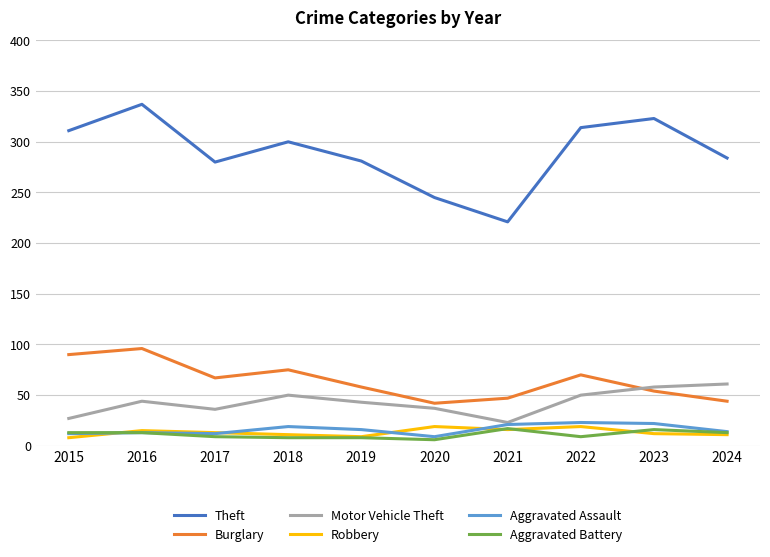

Does the chart display data point markers on the line(s)?

No